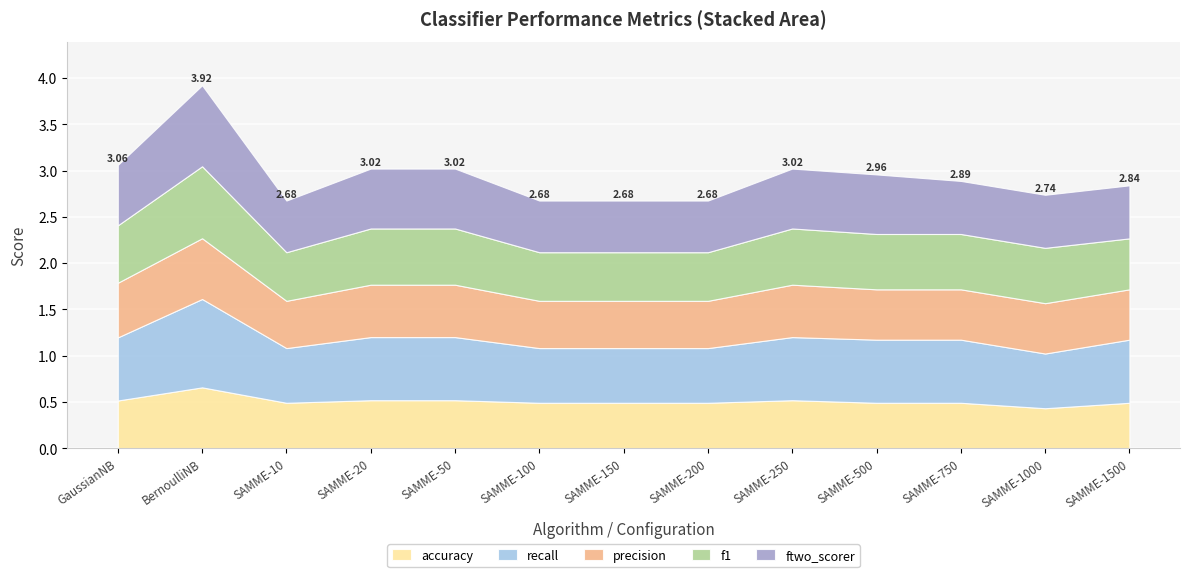

Reading left to right, what are all the values shown in this chart?

accuracy: GaussianNB=0.5	BernoulliNB=0.7	SAMME-10=0.5	SAMME-20=0.5	SAMME-50=0.5	SAMME-100=0.5	SAMME-150=0.5	SAMME-200=0.5	SAMME-250=0.5	SAMME-500=0.5	SAMME-750=0.5	SAMME-1000=0.4	SAMME-1500=0.5
recall: GaussianNB=0.7	BernoulliNB=1.0	SAMME-10=0.6	SAMME-20=0.7	SAMME-50=0.7	SAMME-100=0.6	SAMME-150=0.6	SAMME-200=0.6	SAMME-250=0.7	SAMME-500=0.7	SAMME-750=0.7	SAMME-1000=0.6	SAMME-1500=0.7
precision: GaussianNB=0.6	BernoulliNB=0.7	SAMME-10=0.5	SAMME-20=0.6	SAMME-50=0.6	SAMME-100=0.5	SAMME-150=0.5	SAMME-200=0.5	SAMME-250=0.6	SAMME-500=0.5	SAMME-750=0.5	SAMME-1000=0.5	SAMME-1500=0.5
f1: GaussianNB=0.6	BernoulliNB=0.8	SAMME-10=0.5	SAMME-20=0.6	SAMME-50=0.6	SAMME-100=0.5	SAMME-150=0.5	SAMME-200=0.5	SAMME-250=0.6	SAMME-500=0.6	SAMME-750=0.6	SAMME-1000=0.6	SAMME-1500=0.6
ftwo_scorer: GaussianNB=0.7	BernoulliNB=0.9	SAMME-10=0.6	SAMME-20=0.6	SAMME-50=0.6	SAMME-100=0.6	SAMME-150=0.6	SAMME-200=0.6	SAMME-250=0.6	SAMME-500=0.6	SAMME-750=0.6	SAMME-1000=0.6	SAMME-1500=0.6